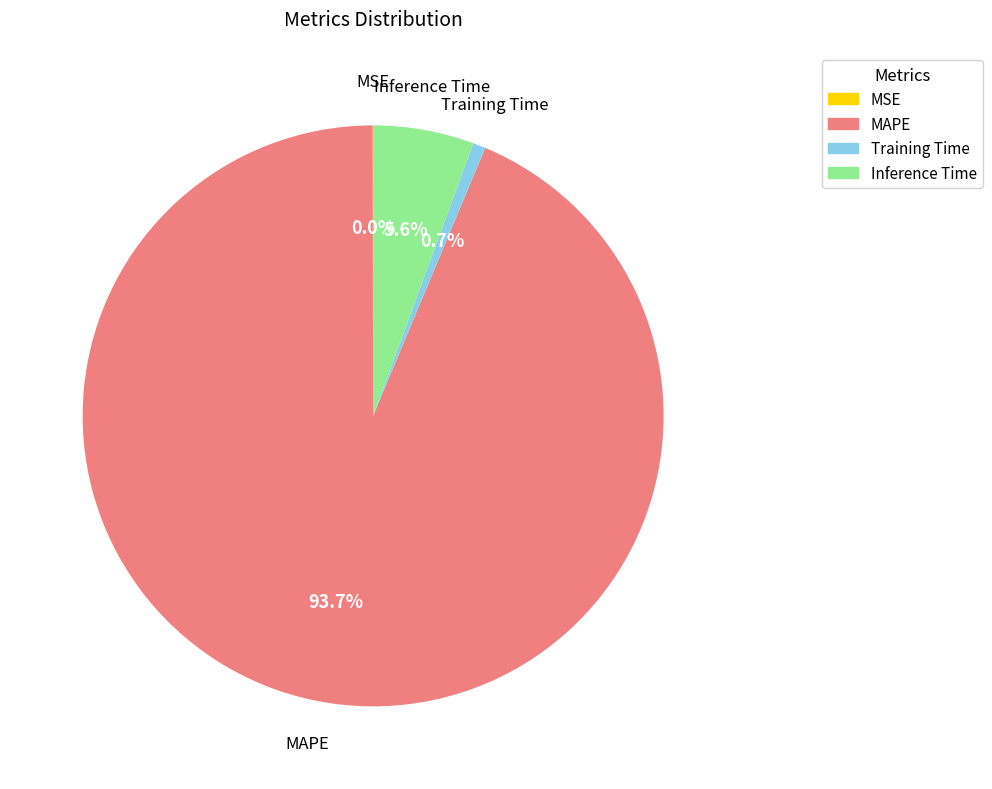

Is MAPE the majority of the pie?

Yes